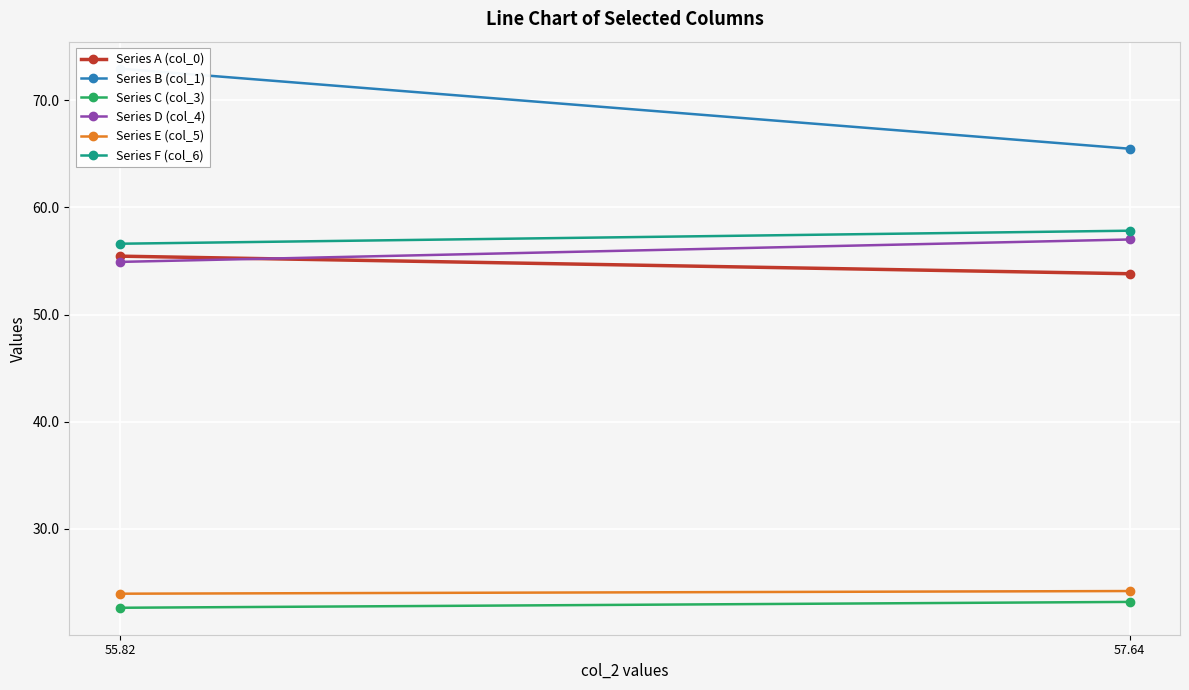

What is the highest value of the Series E (col_5) series?

24.2